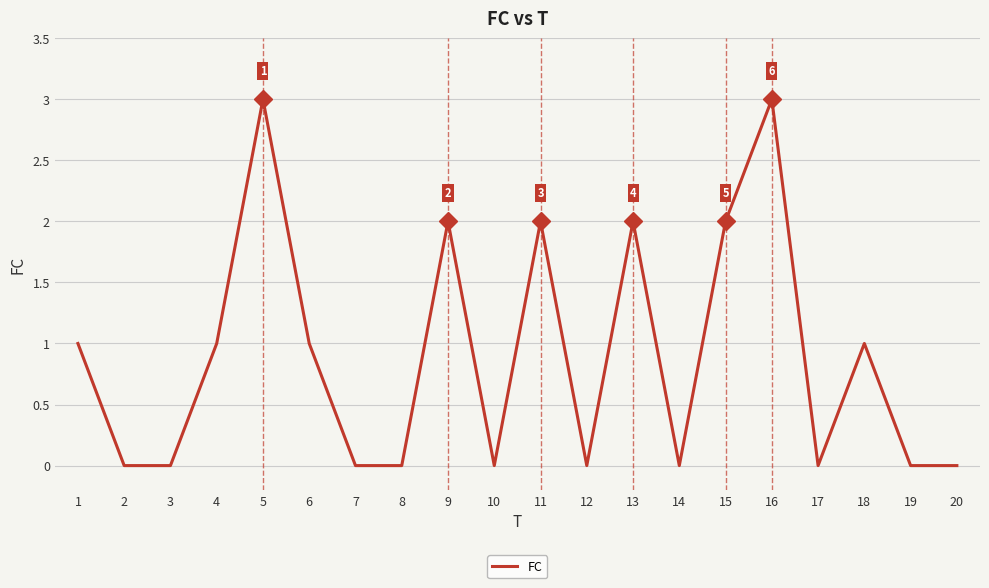

Is it true that the value at 20 is 1?

False